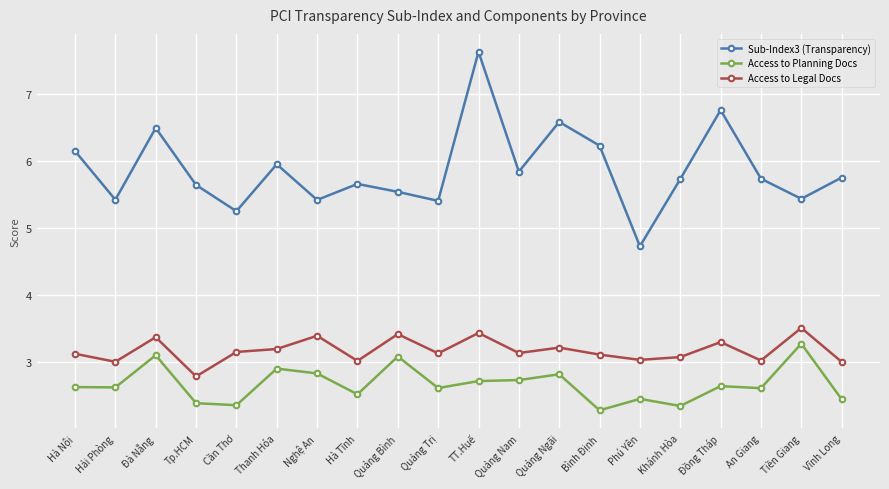

Which category has the lowest value across all series?

Bình Định